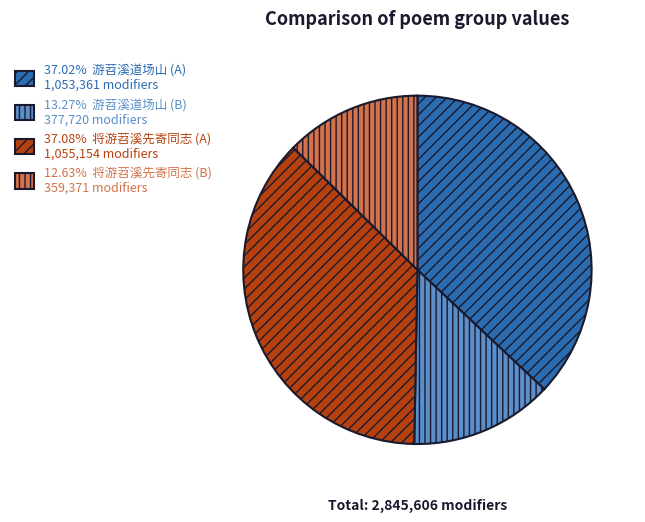

Does 37.08% 将游苕溪先寄同志 (A) 1,055,154 modifiers account for over 50% of the chart?

No